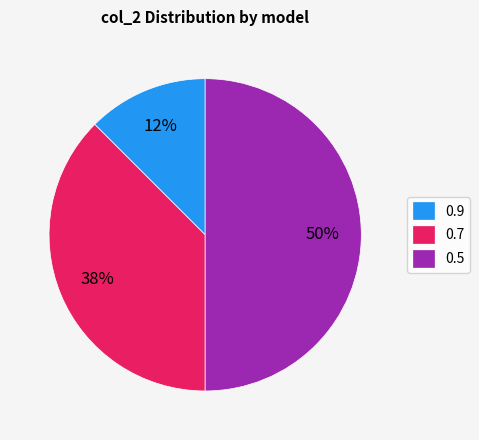

Do 0.5 and 0.7 together represent more than half of the pie?

Yes